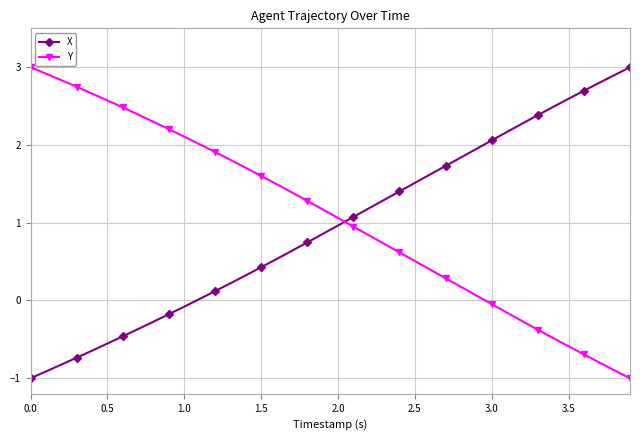

How many negative values does the Y series have?

10